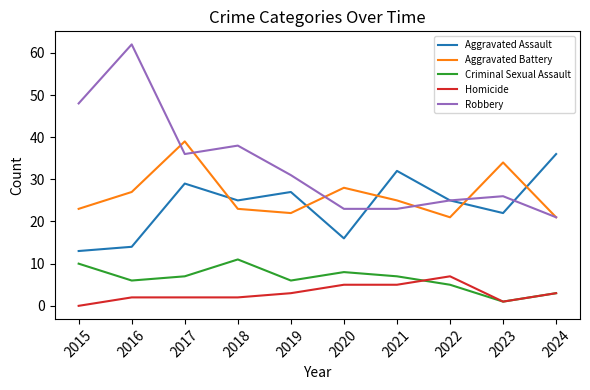

What is the highest value of the Criminal Sexual Assault series?

11